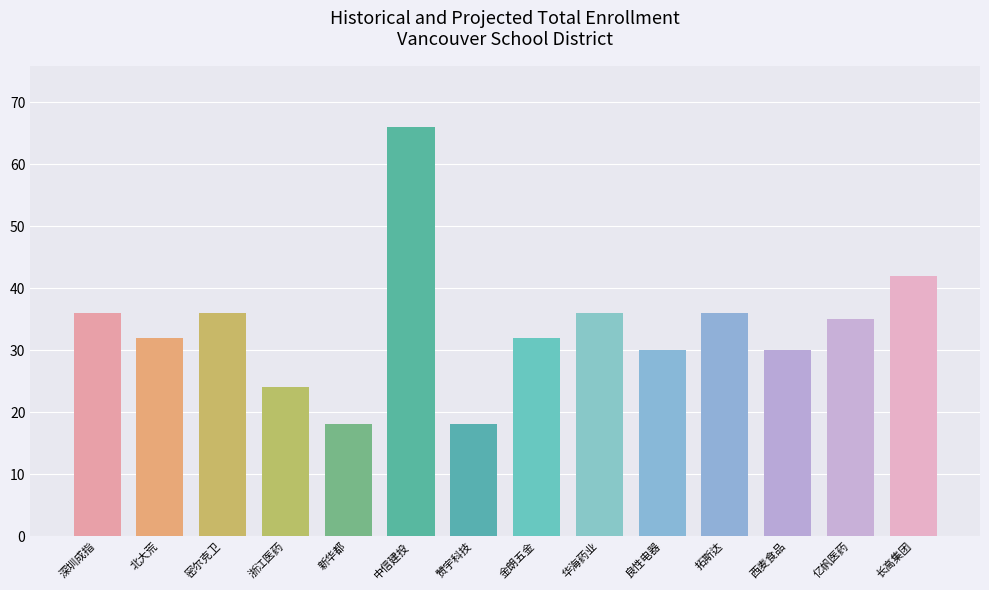

Which category has the highest value across all series?

中信建投